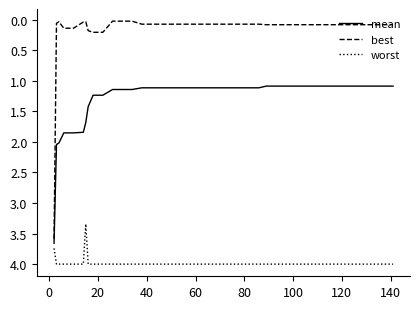

At how many categories does at least one series exceed 3?

40